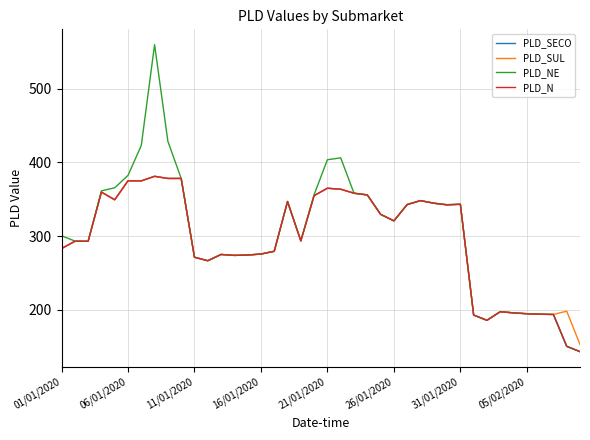

What is the sum of all PLD_SUL values?

11900.3